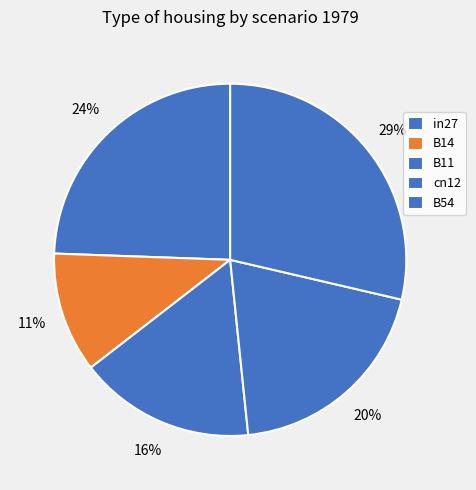

To the nearest percent, what is the difference between the largest and smallest slice percentages?

18%